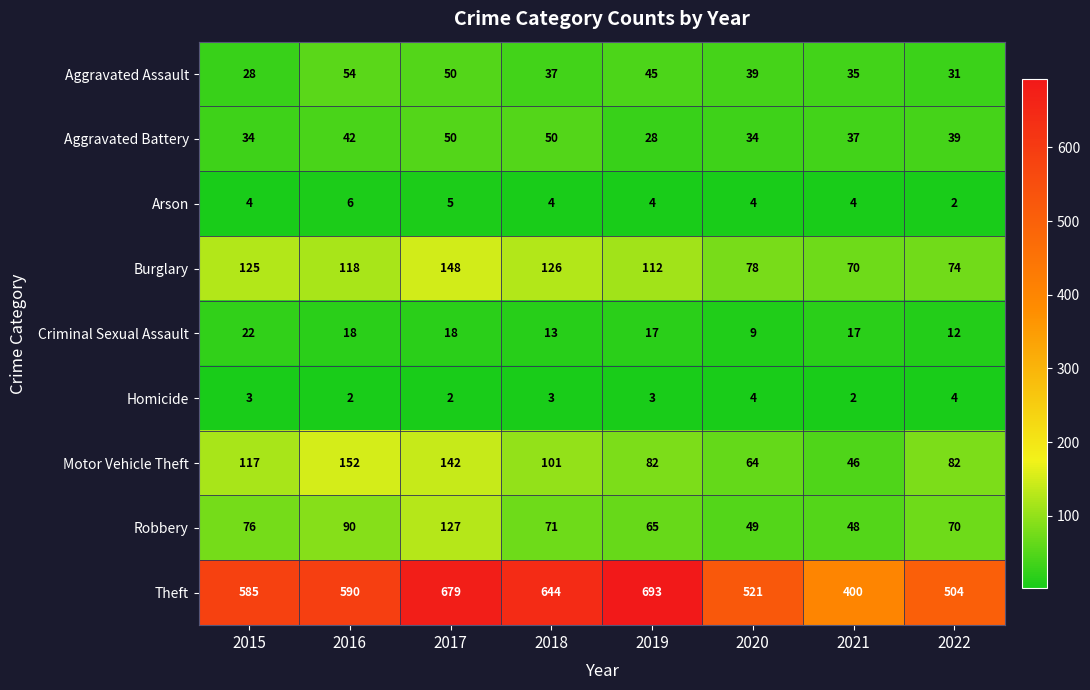

Which category has the highest value across all series?

2019